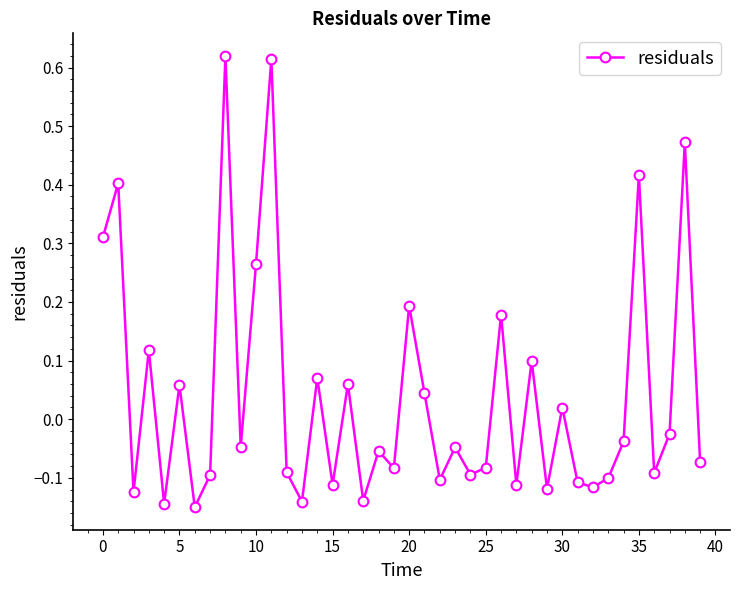

What is the difference between the maximum and minimum values?

0.8